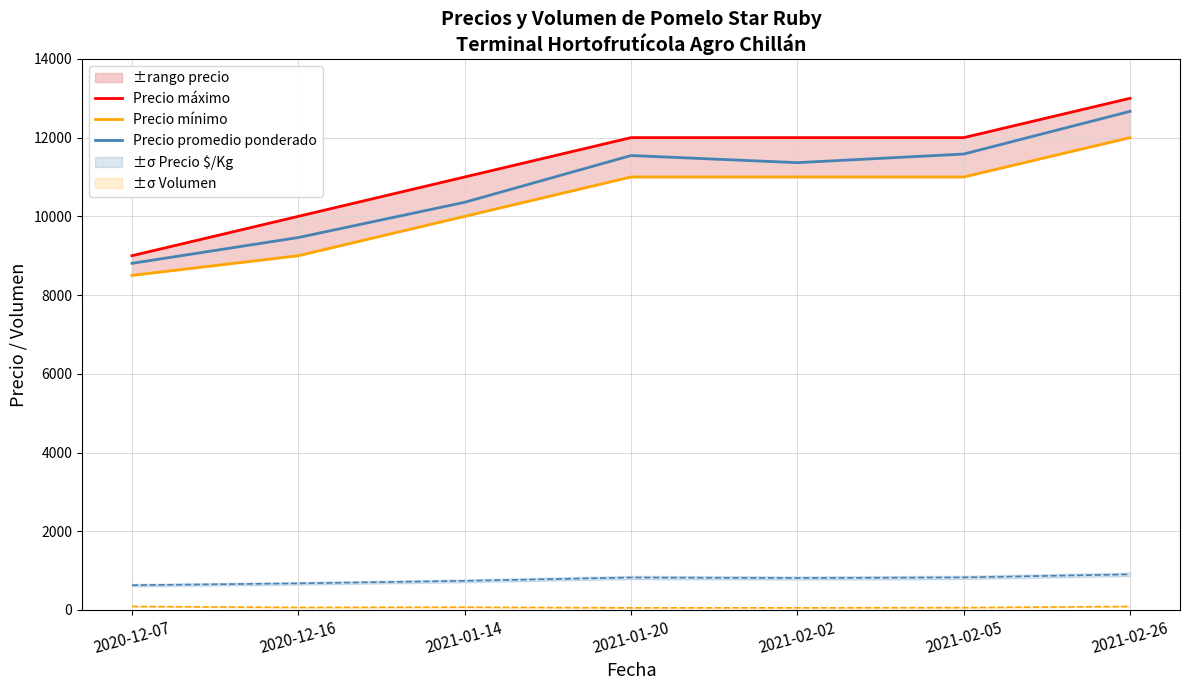

Between 2020-12-07 and 2021-01-14, which series saw the biggest shift?

Precio máximo